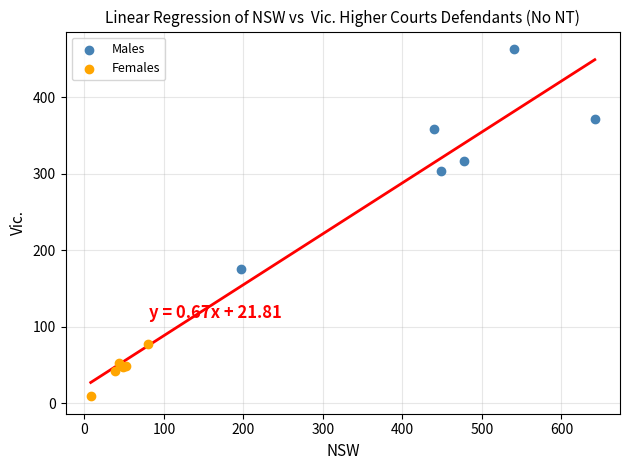

Which series contains the highest Y value?

Males